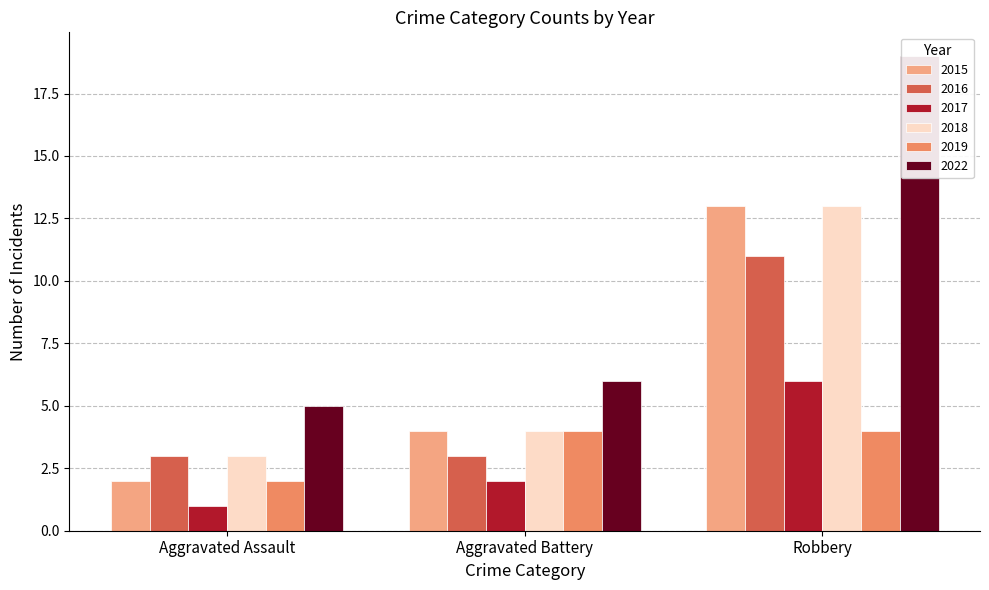

What position from the right is Aggravated Battery?

2